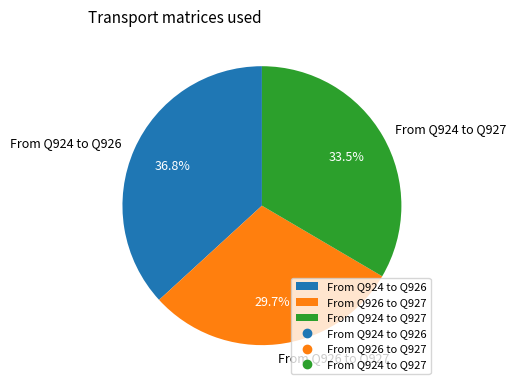

How much of the chart is everything except From Q926 to Q927?

70.3%